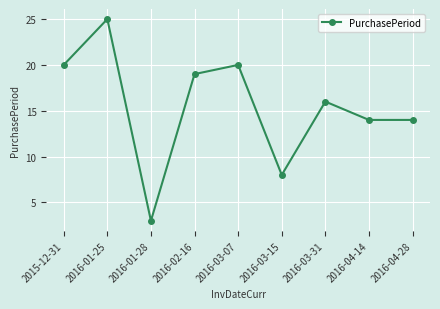

The chart shows a value of 8 at 2016-03-15. True or false?

True